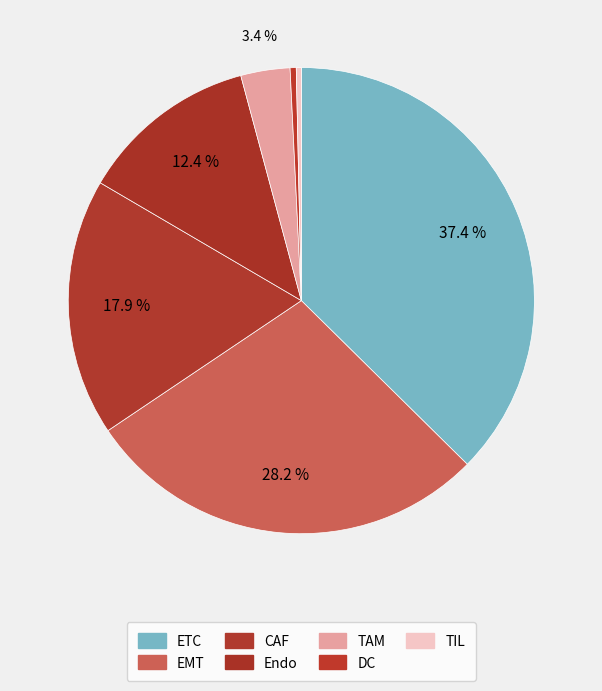

How many slices are in this pie chart?

7